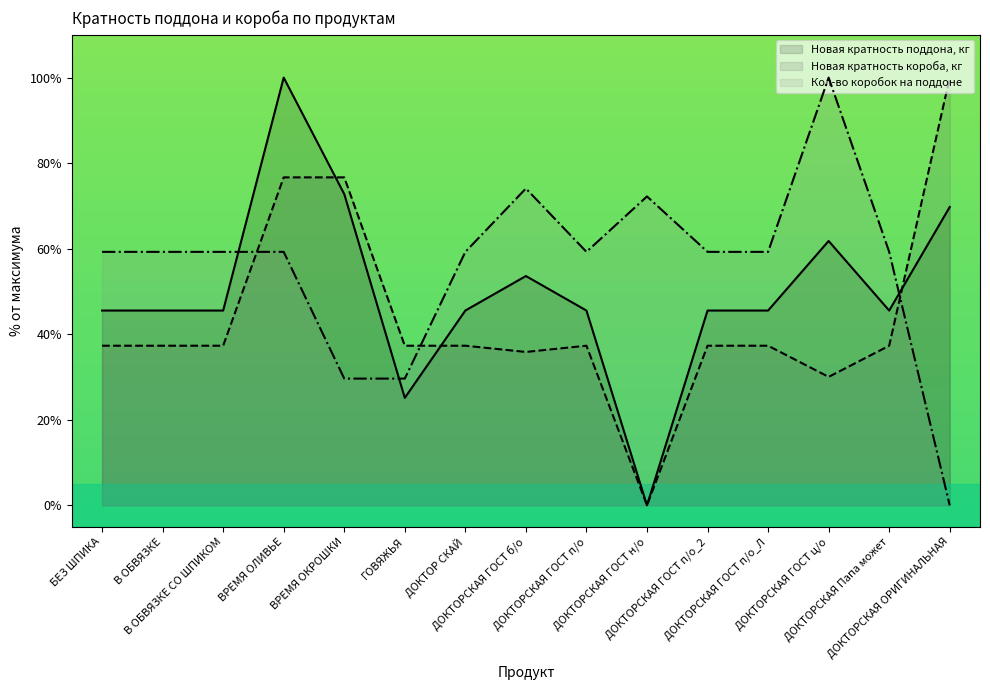

The value of Новая кратность короба, кг (line) at ВРЕМЯ ОЛИВЬЕ is 111.6. True or false?

False